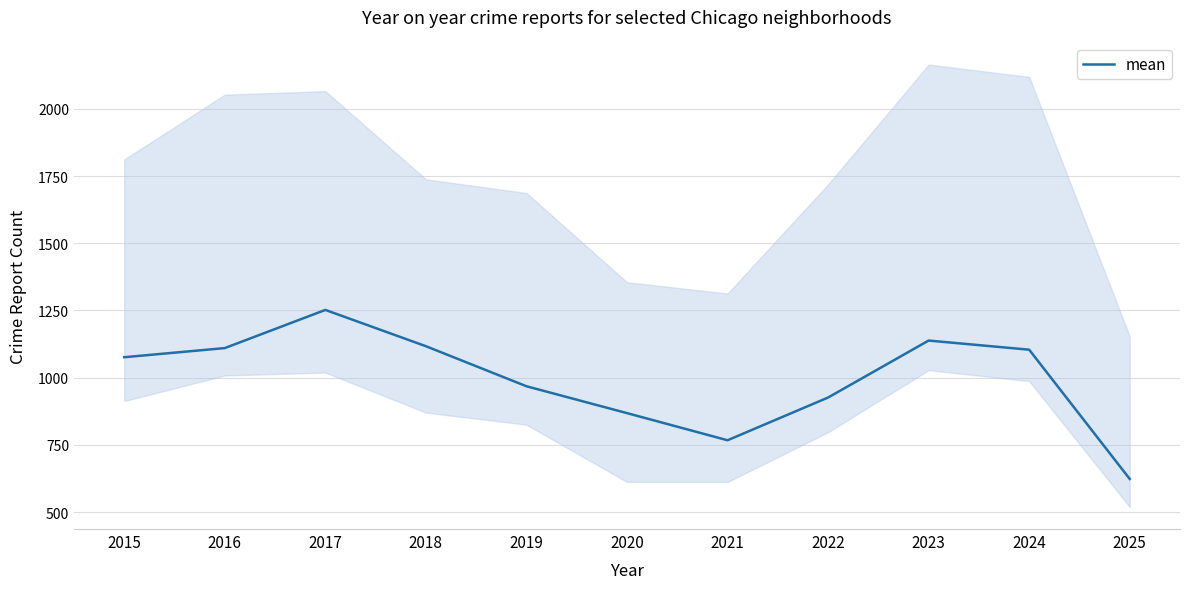

What is the maximum value shown in the chart?

1252